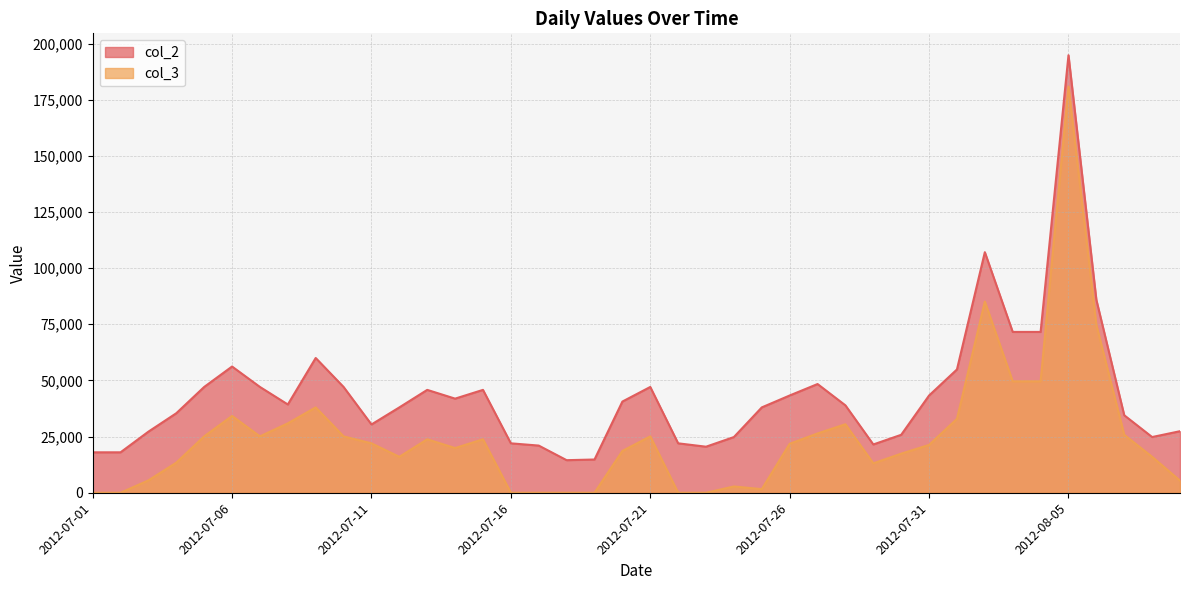

Does the chart have visible grid lines?

Yes